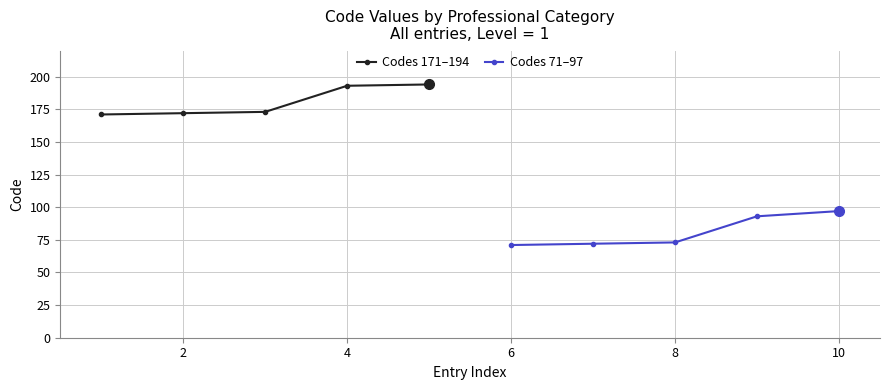

What is the value of the Codes 71–97 point at the 5th from the left?

97